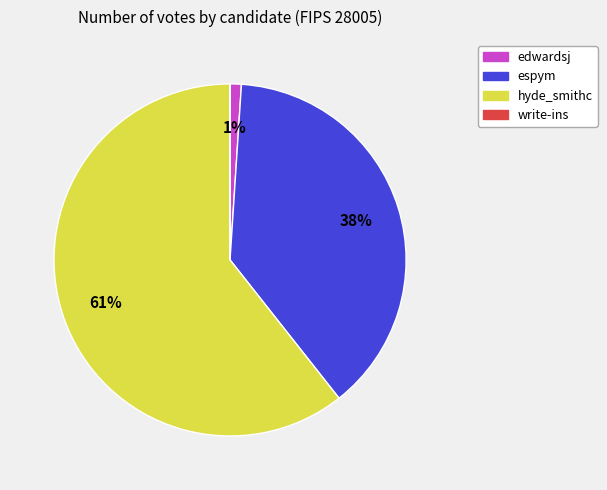

Combined, do hyde_smithc and espym account for over 50%?

Yes